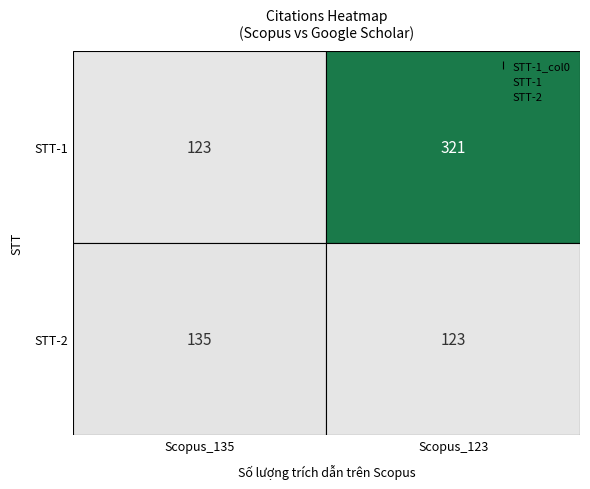

Is the value of Row2 at 0 greater than the value of Row1 at 1?

No